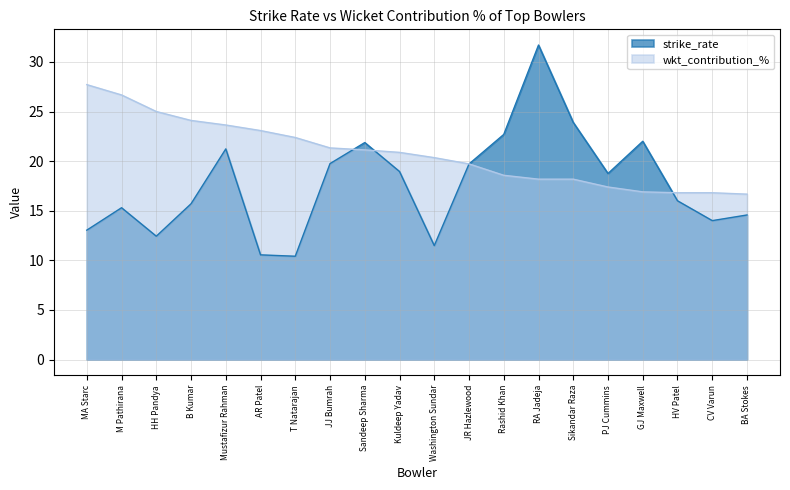

How many data points in strike_rate are above 18?

10